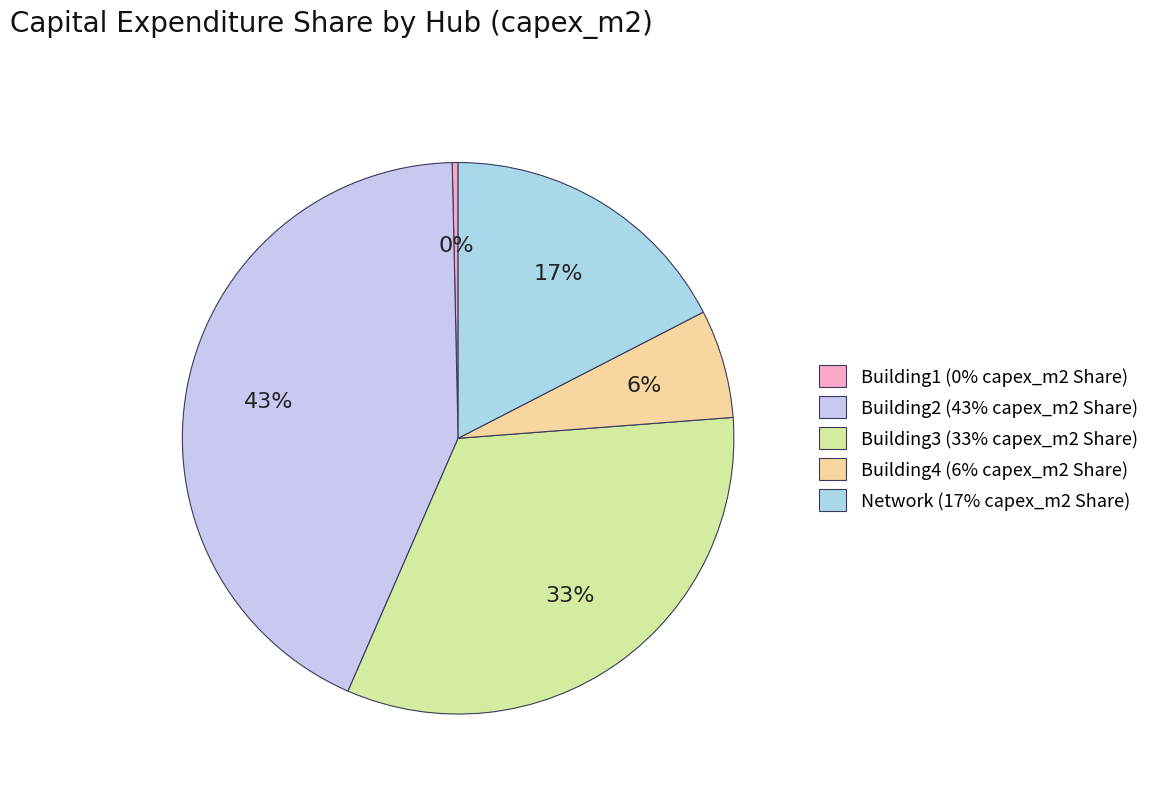

Is Building2 the majority of the pie?

No